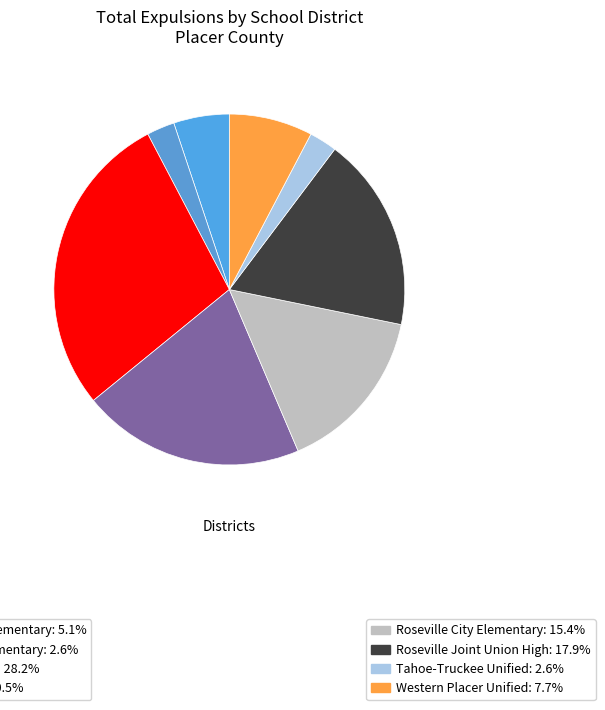

How many slices are in this pie chart?

8